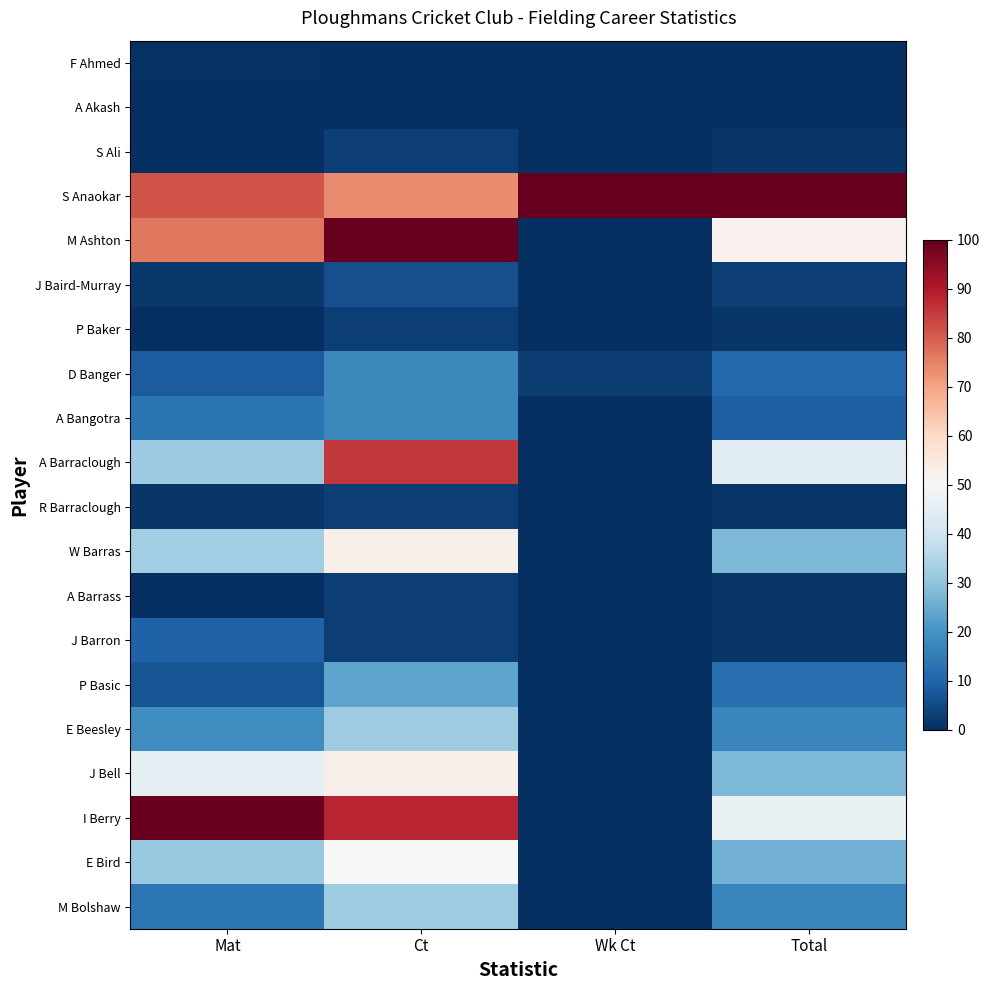

At Total, list the series in order from largest to smallest.

S Anaokar, M Ashton, I Berry, A Barraclough, W Barras, J Bell, E Bird, E Beesley, M Bolshaw, P Basic, D Banger, A Bangotra, J Baird-Murray, S Ali, P Baker, R Barraclough, A Barrass, J Barron, F Ahmed, A Akash